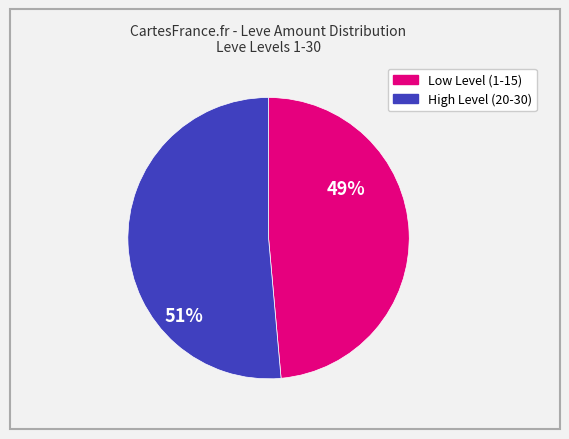

To the nearest percent, what is the average slice percentage?

50%